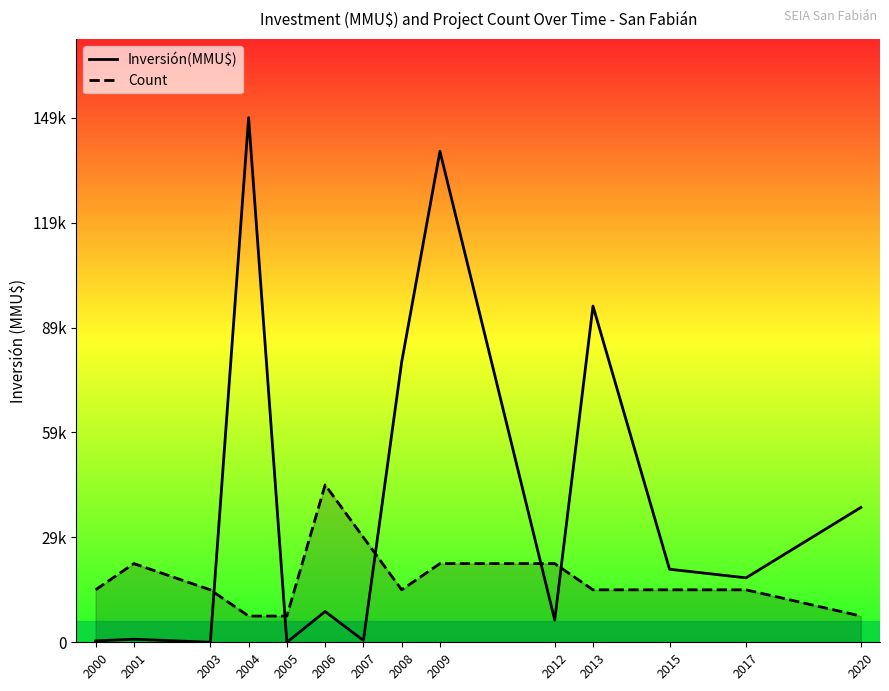

What is the value of the Inversión(MMU$) point at the 9th from the left?

140200